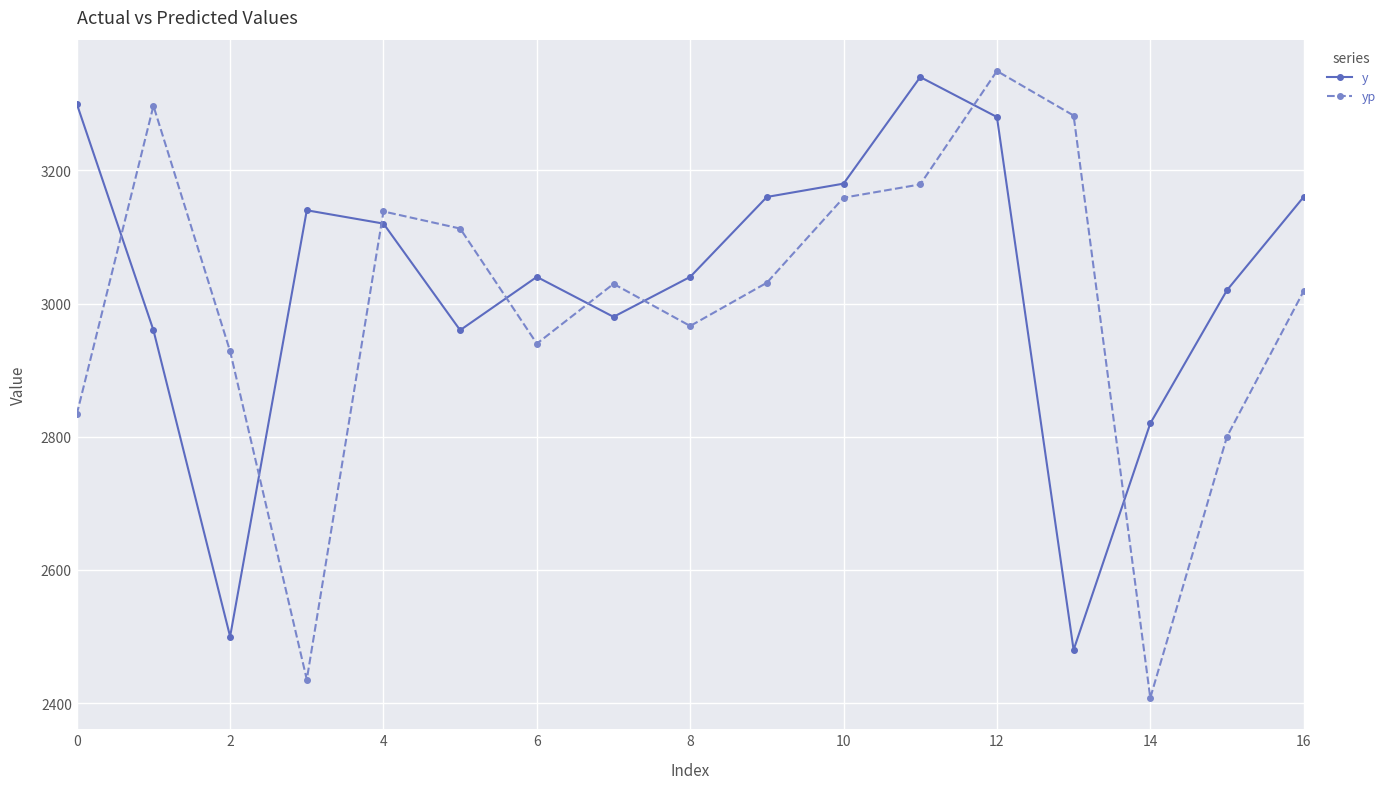

How many values in the y series are below 3040?

7